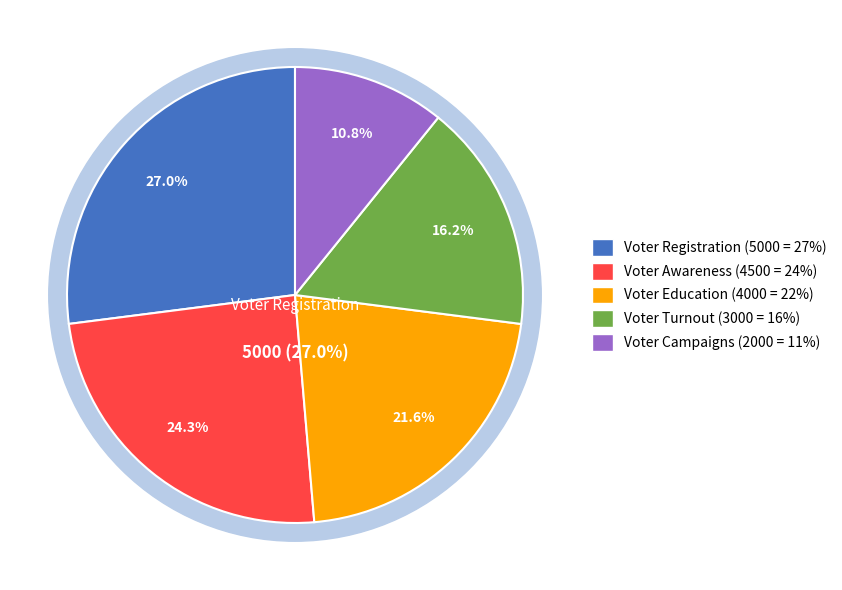

To the nearest percent, what portion does Voter Education represent?

22%